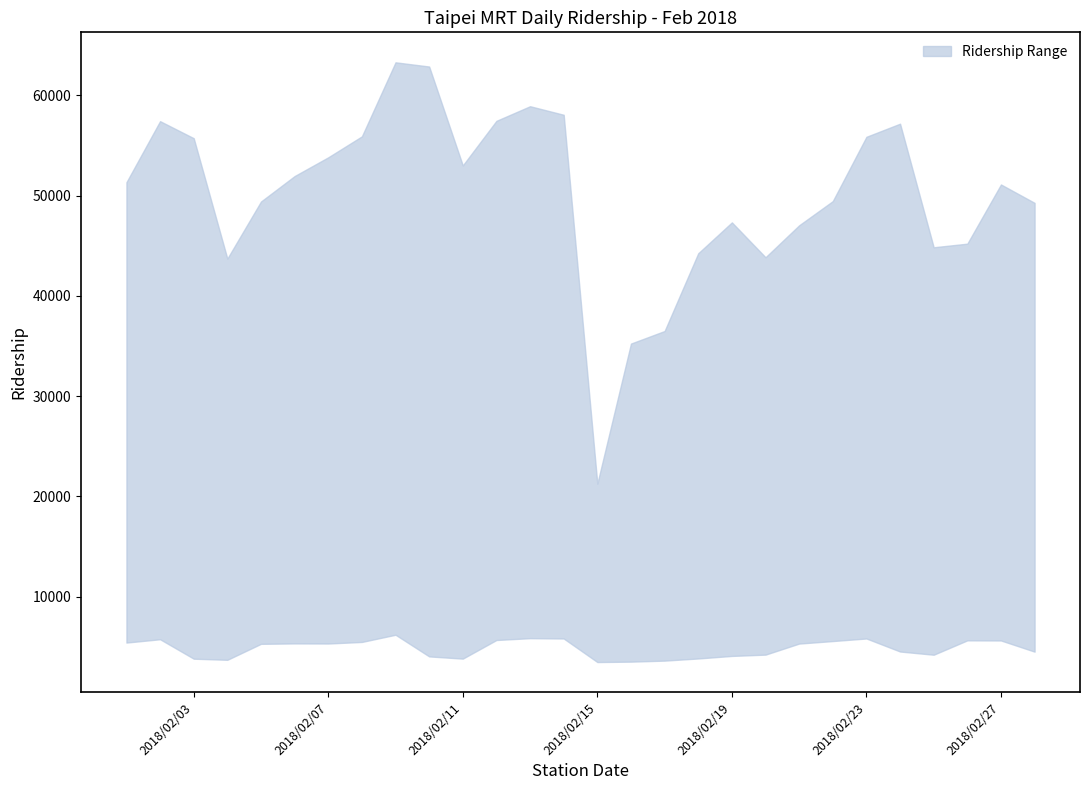

Which category has the lowest value in the Daan series?

2018/2/15